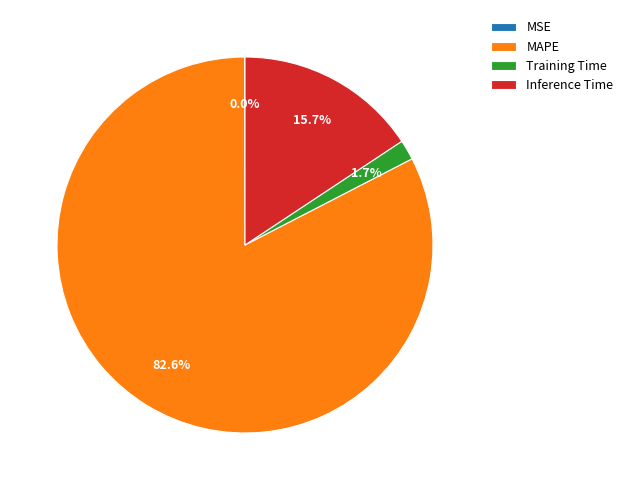

Which category has the biggest portion of the pie?

MAPE